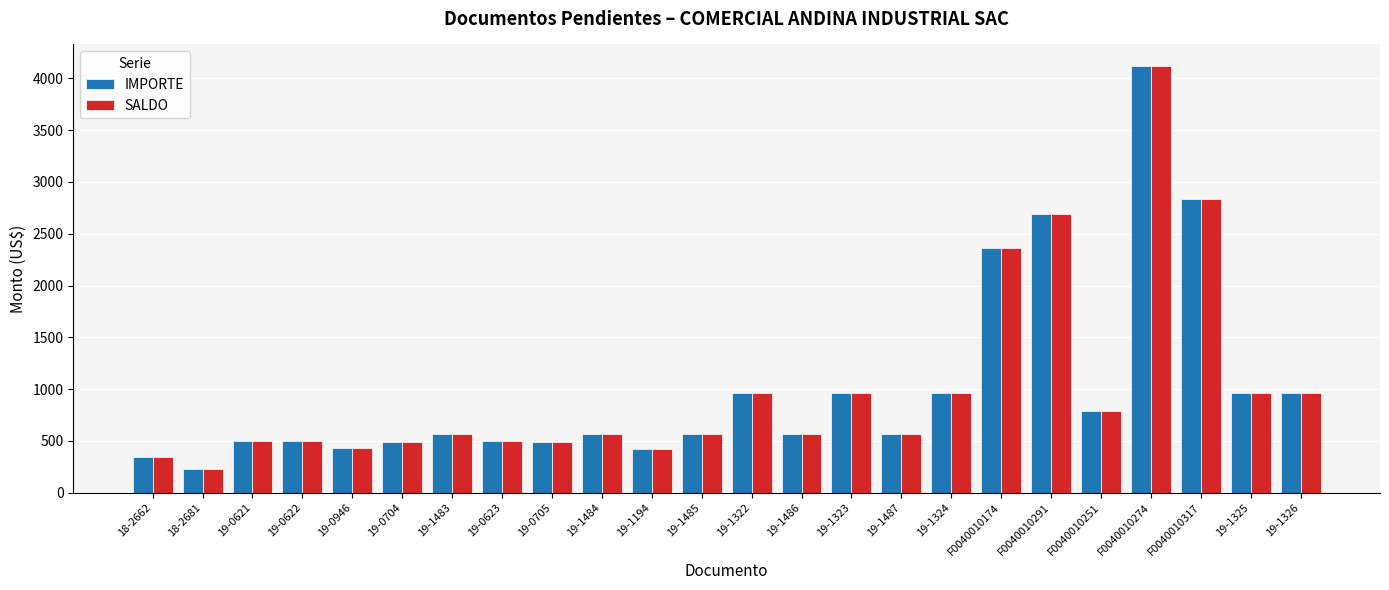

At which category is the sum across all series the highest?

F0040010274